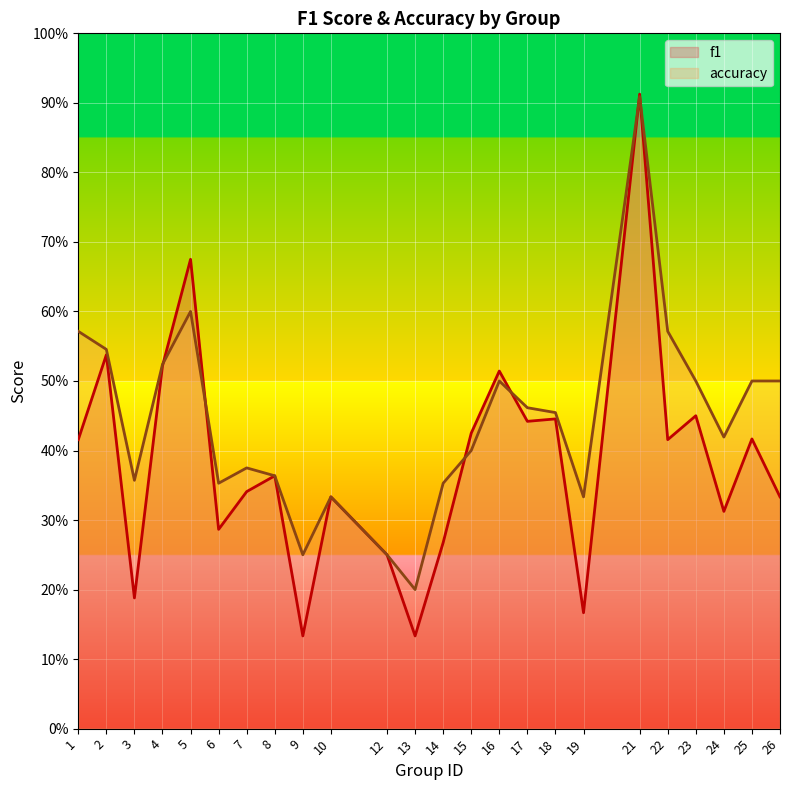

Which series has the largest total across all categories?

accuracy